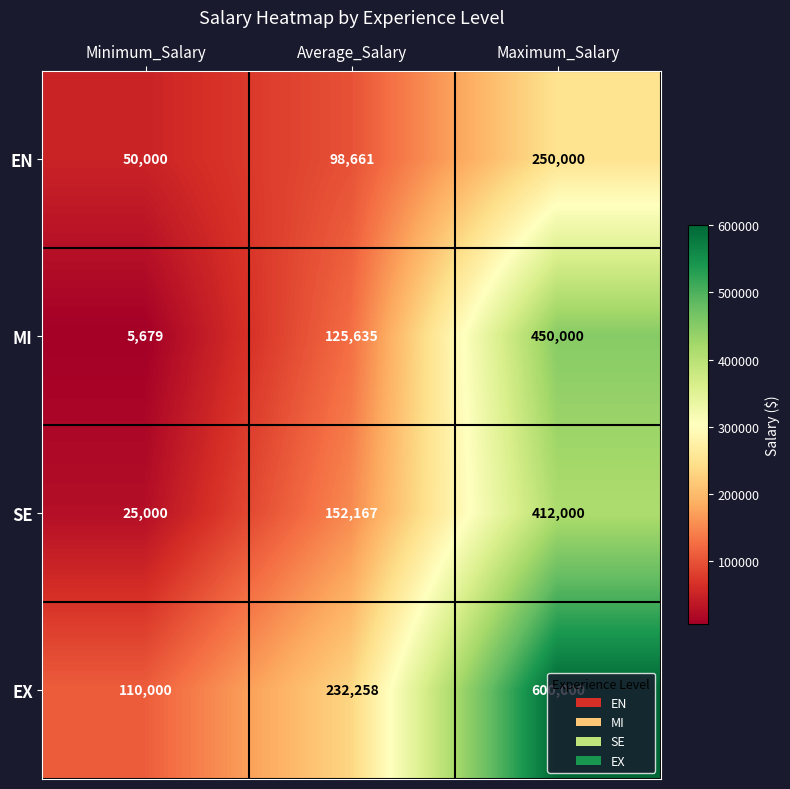

True or false: EN has a value of 379493 at Maximum_Salary.

False